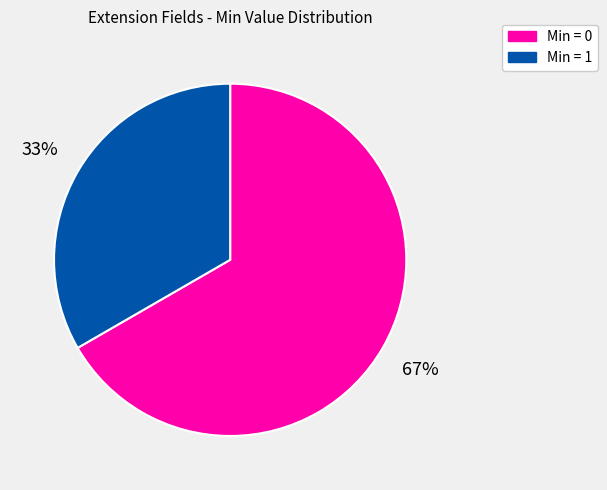

To the nearest percent, what is the combined percentage of Min = 1 and Min = 0?

100%